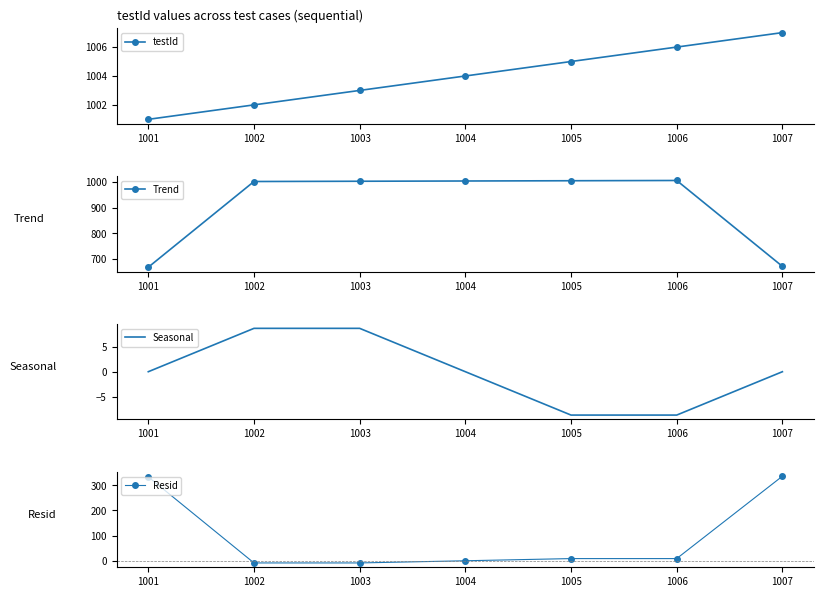

How many categories are shown in the chart?

7